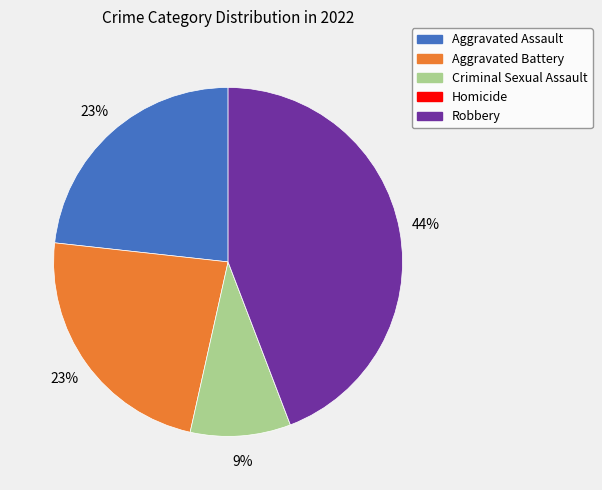

Does any single category account for the majority?

No